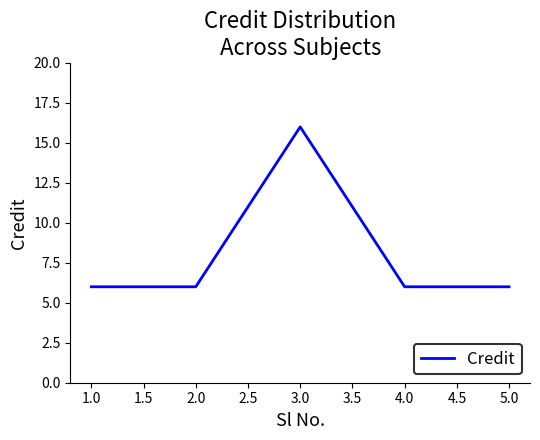

Where is the first local maximum?

3.0